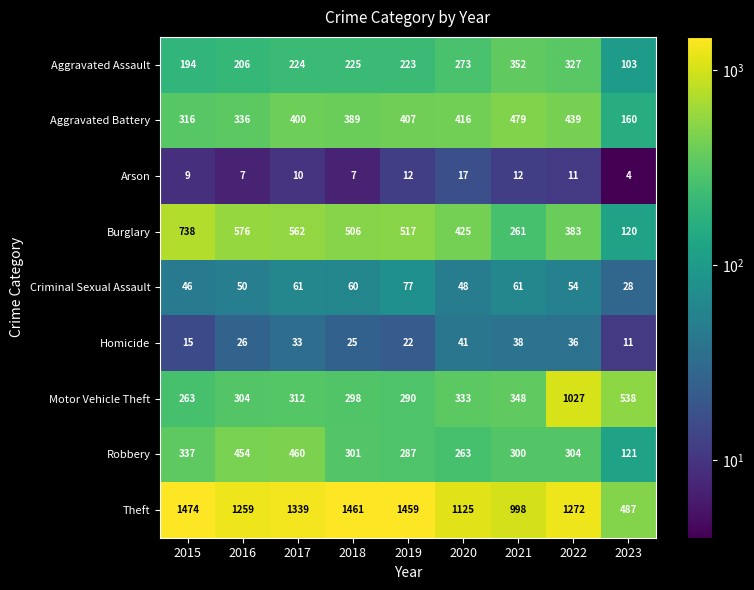

How many categories are shown in the chart?

9